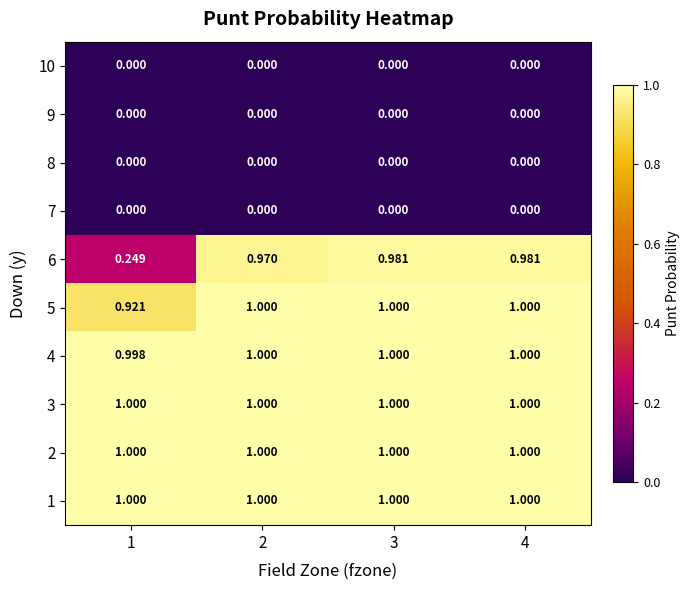

Reading left to right, transcribe all the data shown in this chart.

1: 1=1.0	2=1.0	3=1.0	4=1.0
2: 1=1.0	2=1.0	3=1.0	4=1.0
3: 1=1.0	2=1.0	3=1.0	4=1.0
4: 1=1.0	2=1.0	3=1.0	4=1.0
5: 1=0.9	2=1.0	3=1.0	4=1.0
6: 1=0.2	2=1.0	3=1.0	4=1.0
7: 1=0.0	2=0.0	3=0.0	4=0.0
8: 1=0.0	2=0.0	3=0.0	4=0.0
9: 1=0.0	2=0.0	3=0.0	4=0.0
10: 1=0.0	2=0.0	3=0.0	4=0.0